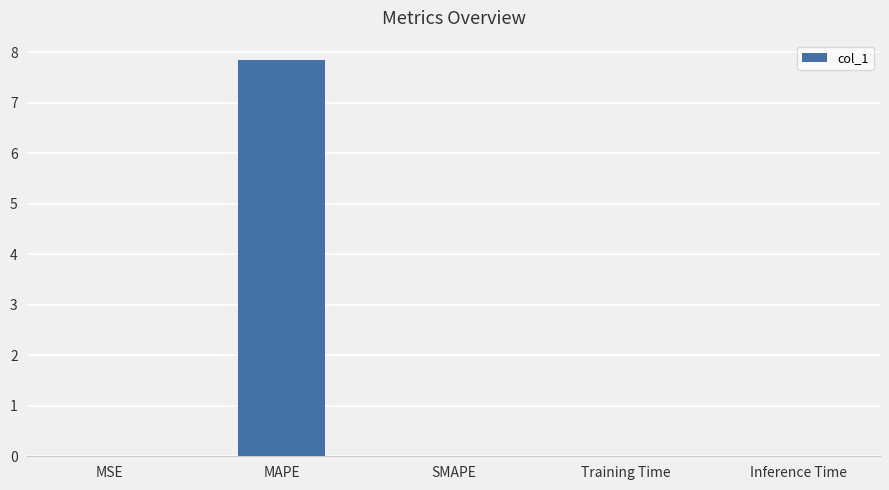

Between MSE and MAPE, which is larger?

MAPE